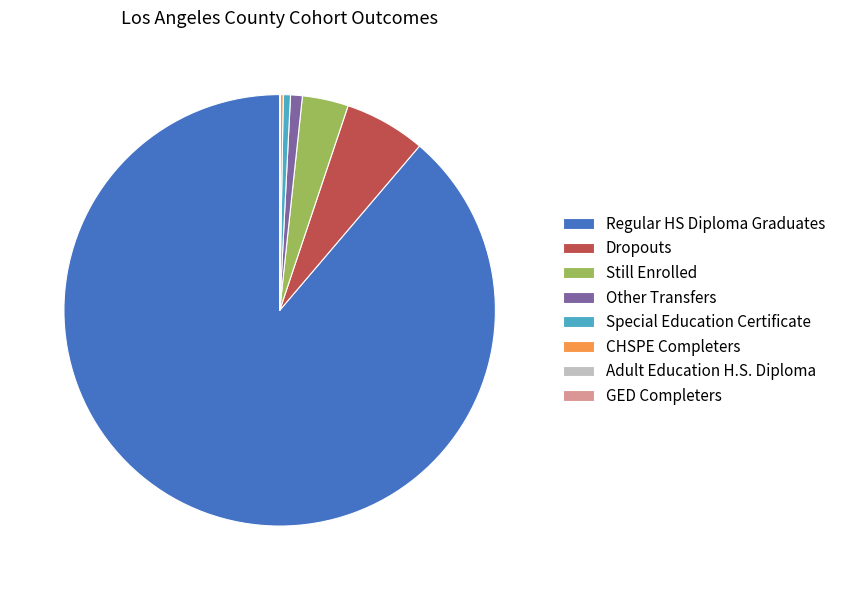

Which has a higher value, Dropouts or Still Enrolled?

Dropouts